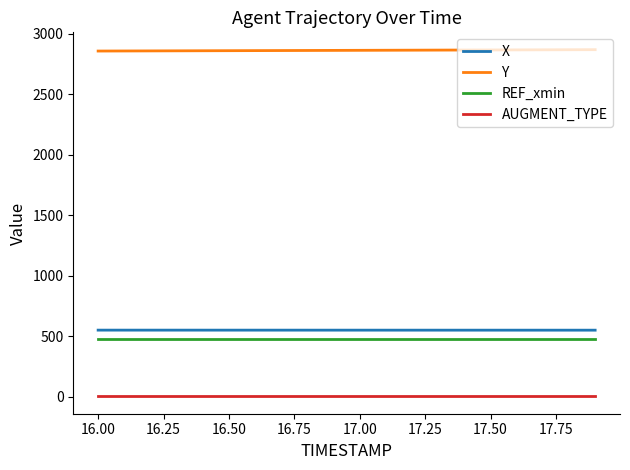

At how many categories does at least one series exceed 62?

20